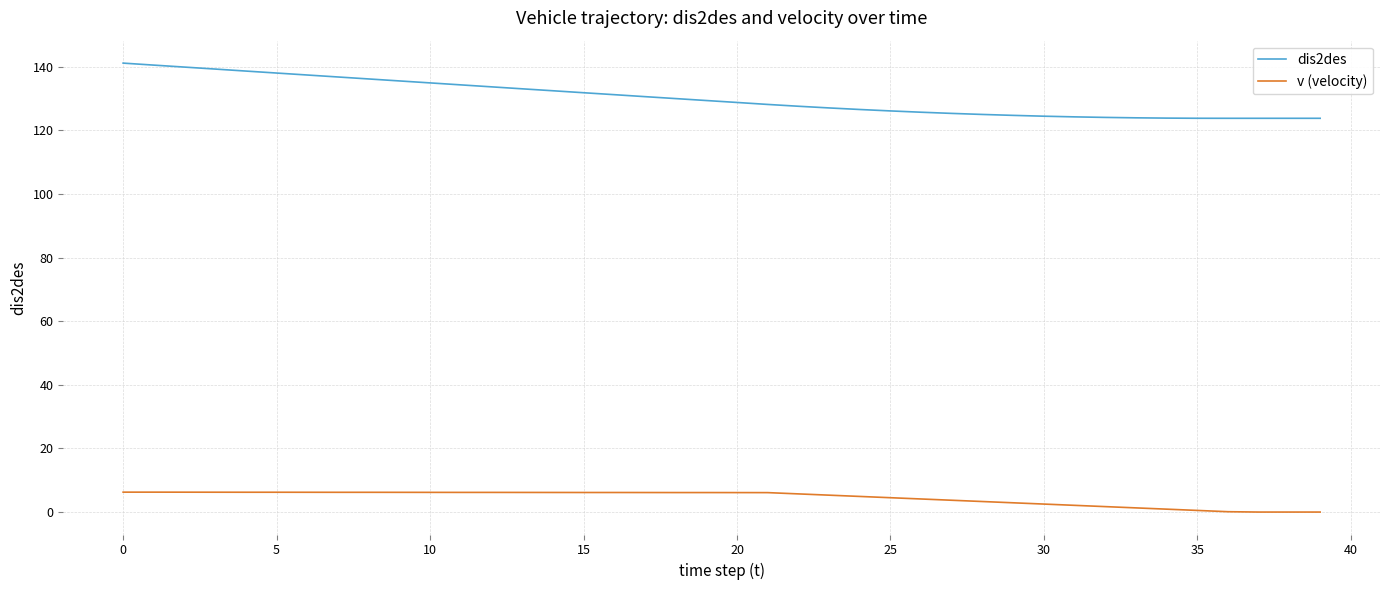

How many values in the dis2des series exceed 129?

20